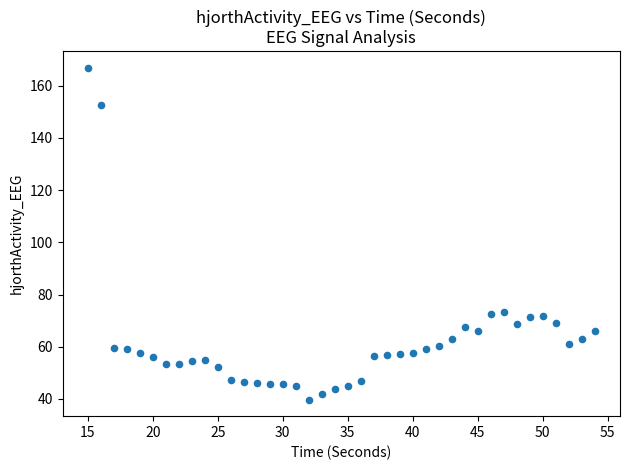

What is the range of Y values (max minus min)?

127.1